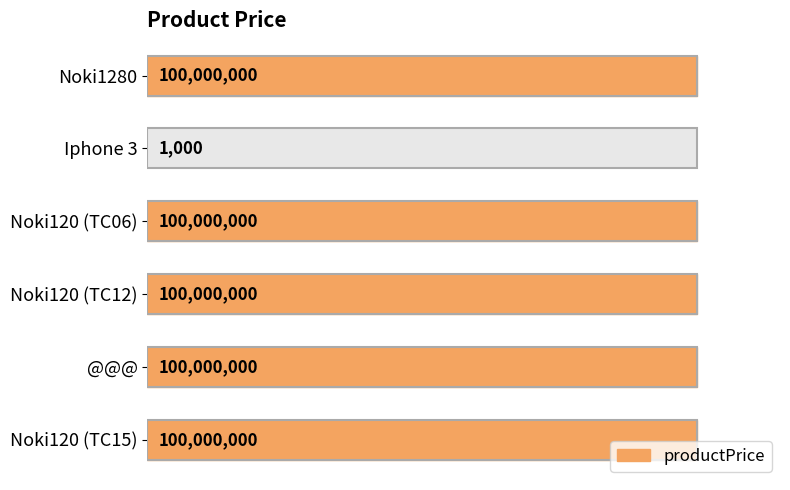

What is the difference between the maximum and minimum values?

99999000